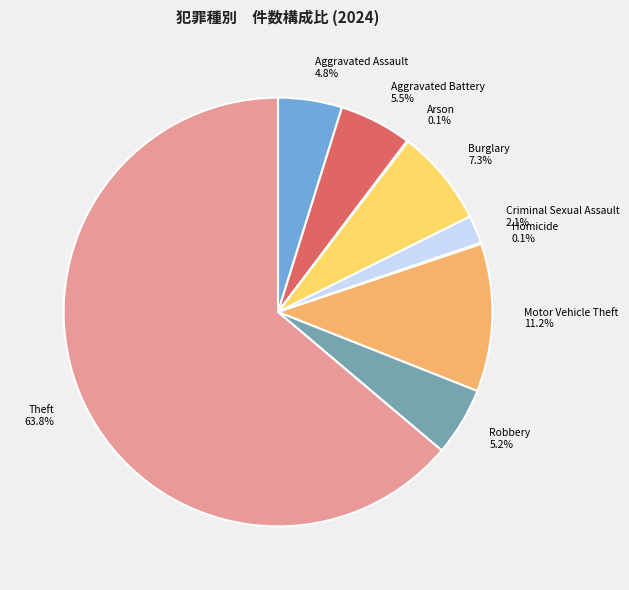

True or false: Burglary accounts for 7% of the total.

True